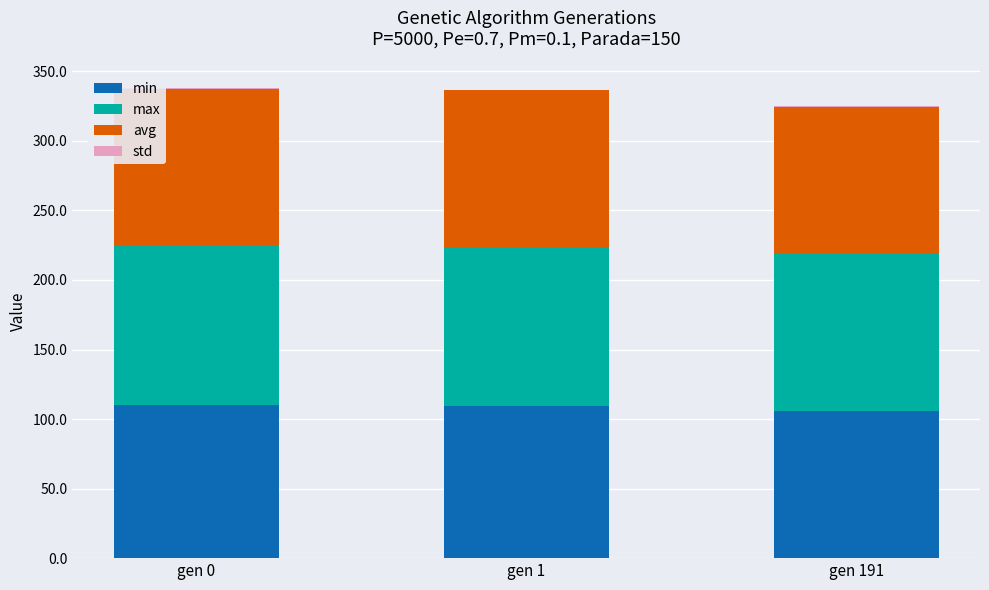

The value of min at gen 1 is 109.7. True or false?

True